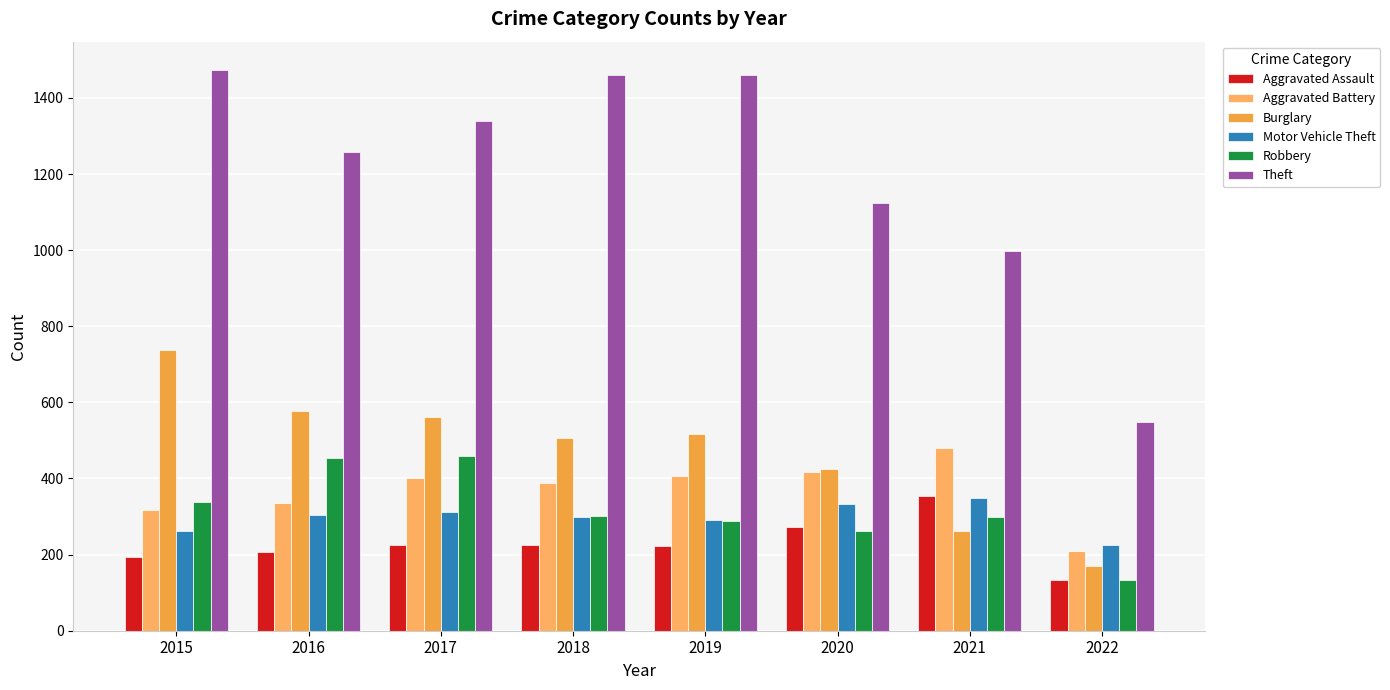

What is the value of the Burglary bar at the 8th from the left?

169